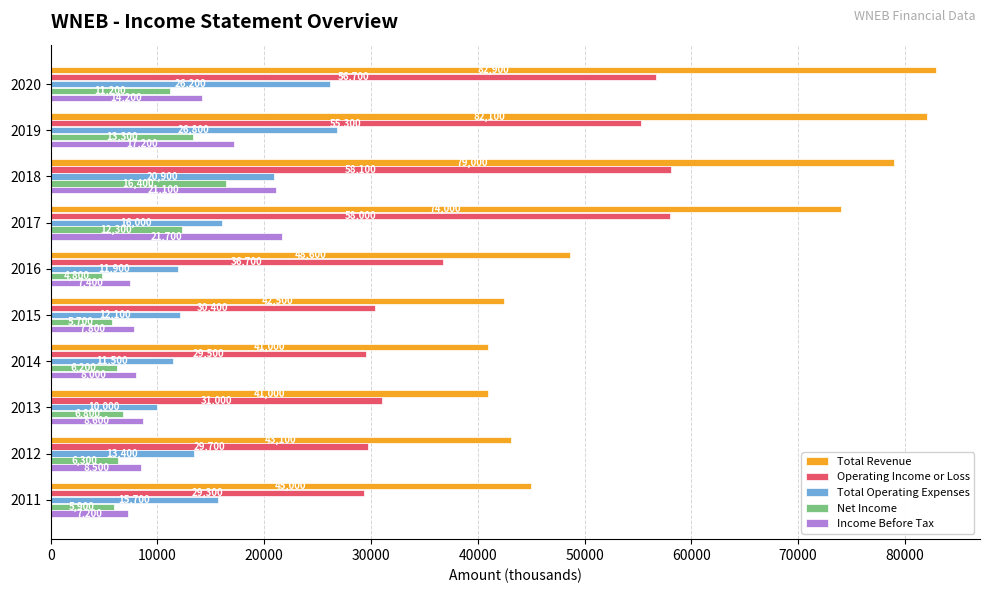

List the labels in order of Net Income value, smallest first.

2016, 2015, 2011, 2014, 2012, 2013, 2020, 2017, 2019, 2018